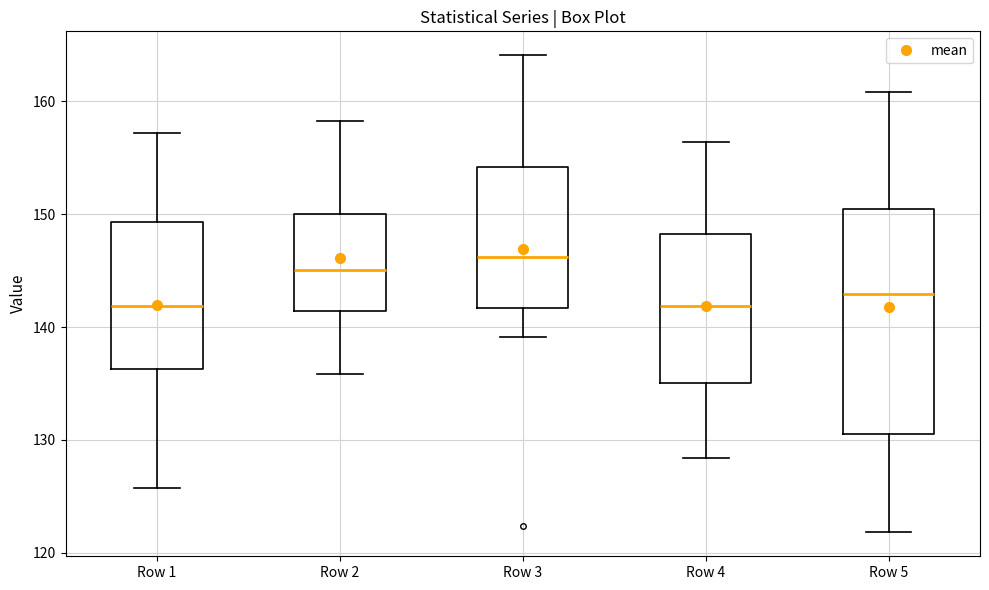

Which box has the highest median line?

Row 3